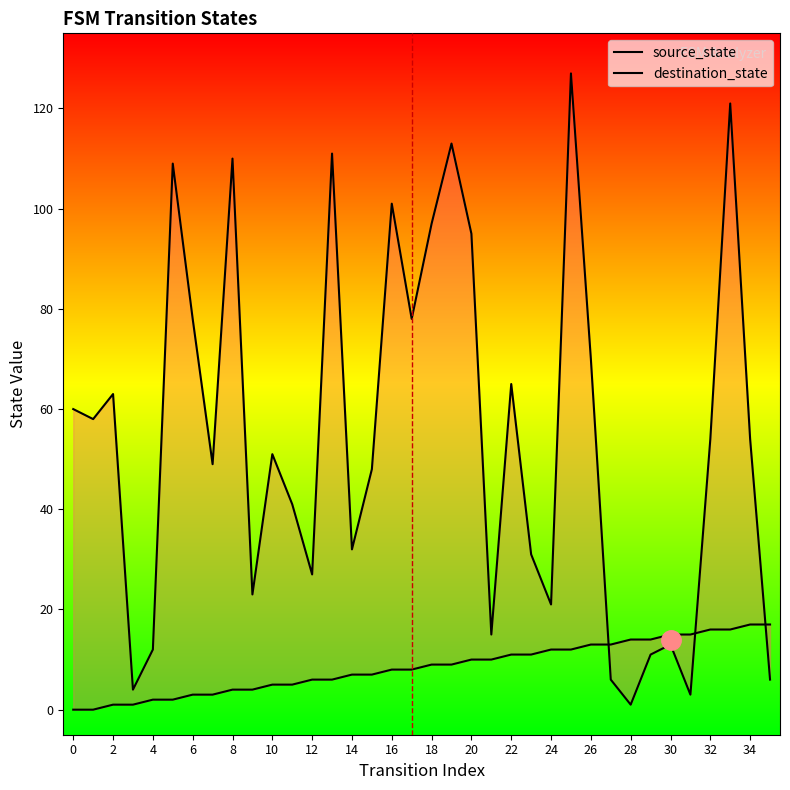

What is the greatest value displayed?

127